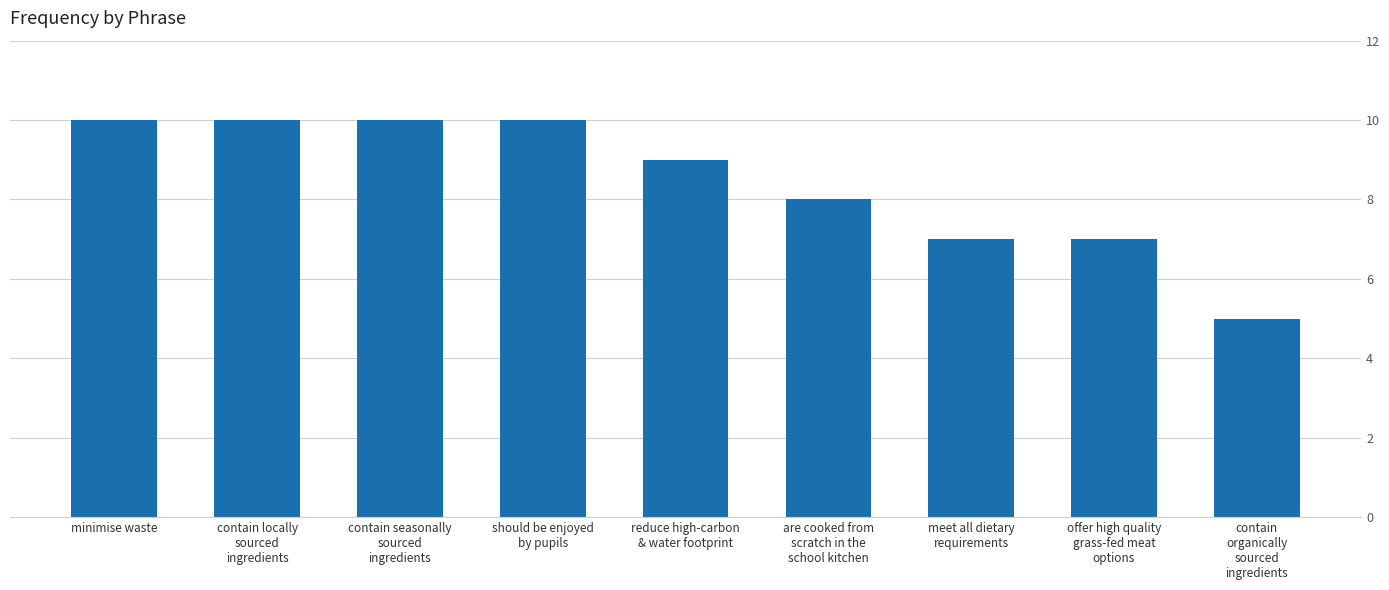

What is the difference between the second highest and second lowest values?

3